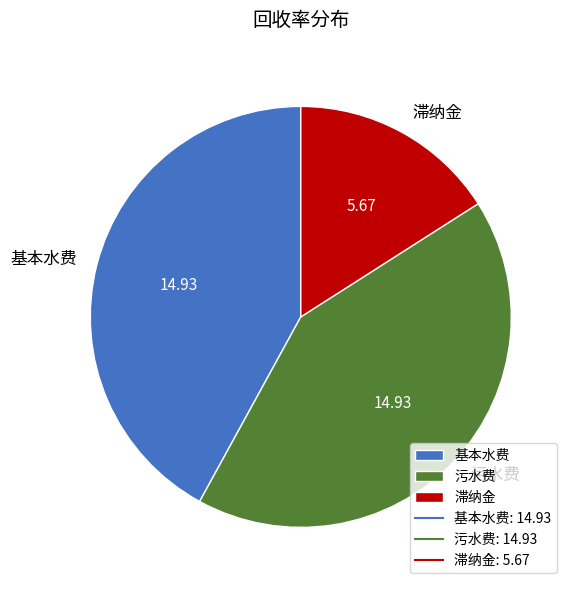

How many slices are in this pie chart?

3